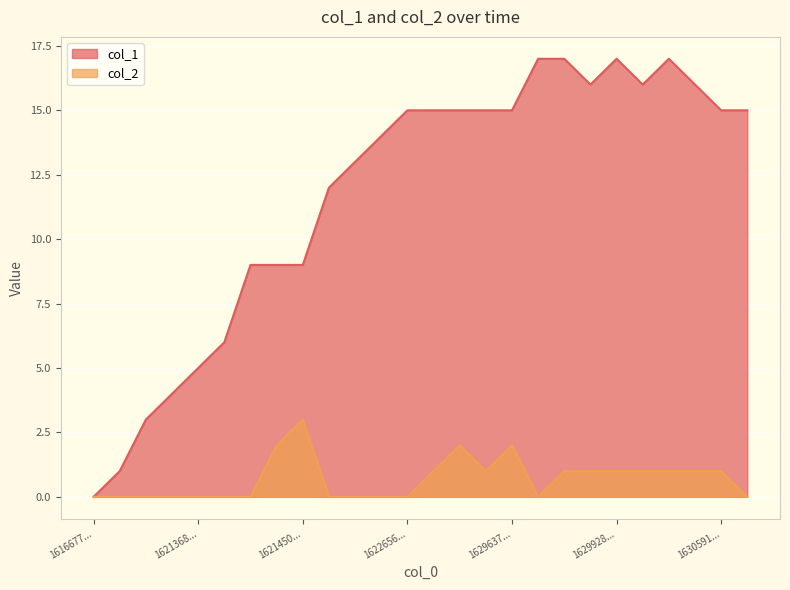

Where is the first local minimum for col_1?

19